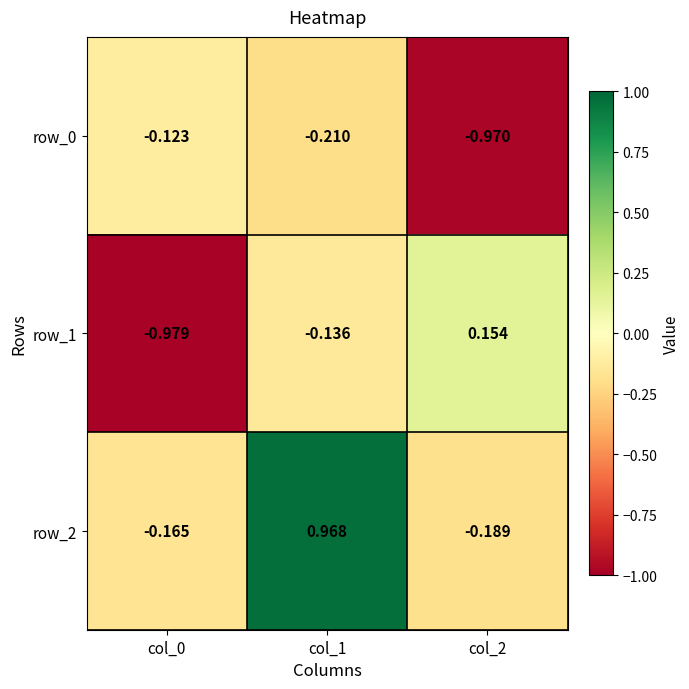

Is the value of row_1 at col_0 greater than the value of row_2 at col_2?

No